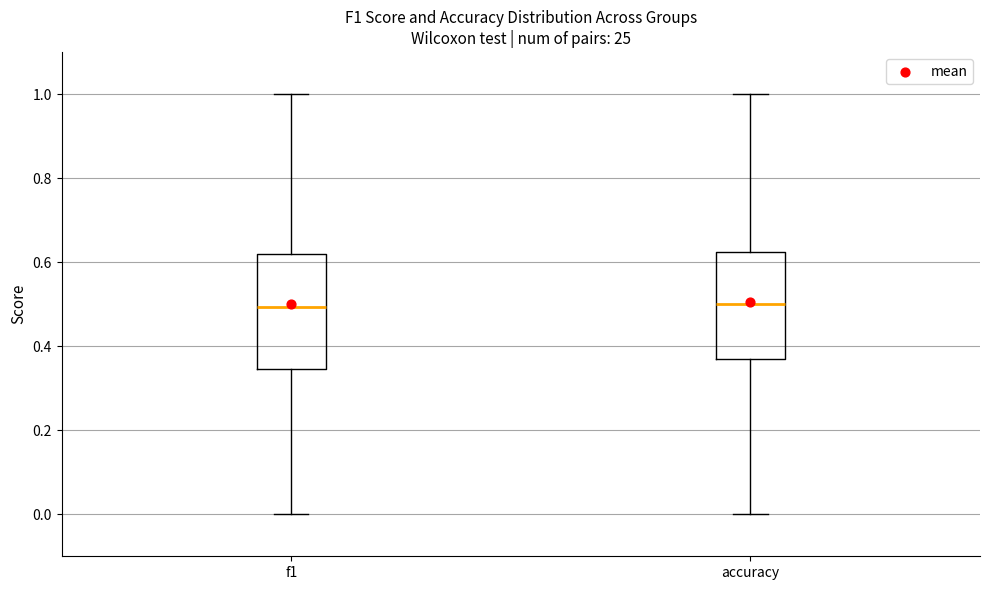

Reading left to right, read every box against the y-axis: the position of its median line, the range the box covers, and the ends of its whiskers. The values are not printed on the chart, so give them approximately, as read against the axis.

f1: median 0.50, box 0.34 to 0.62, whiskers 0.00 to 1.00
accuracy: median 0.50, box 0.36 to 0.62, whiskers 0.00 to 1.00